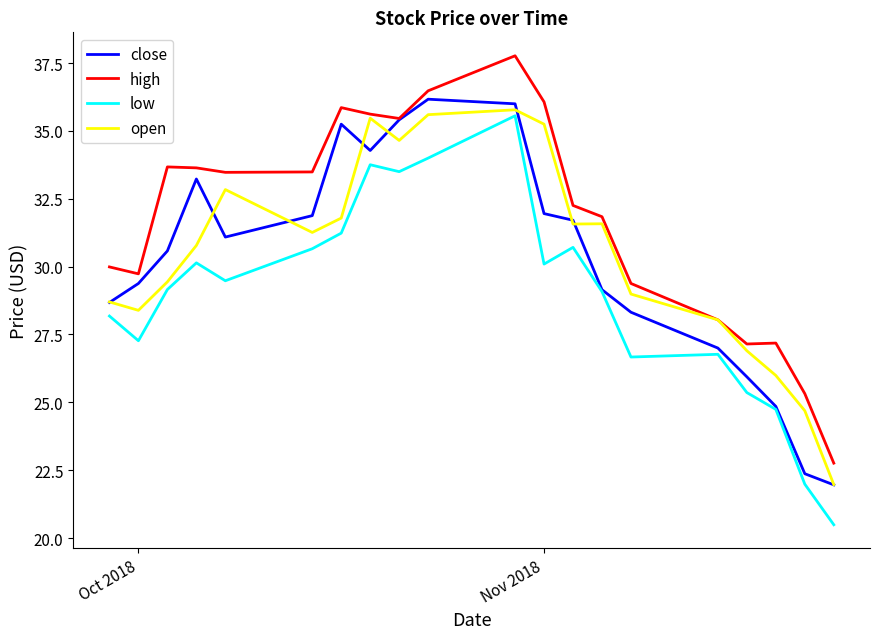

True or false: low and high intersect in this chart.

False